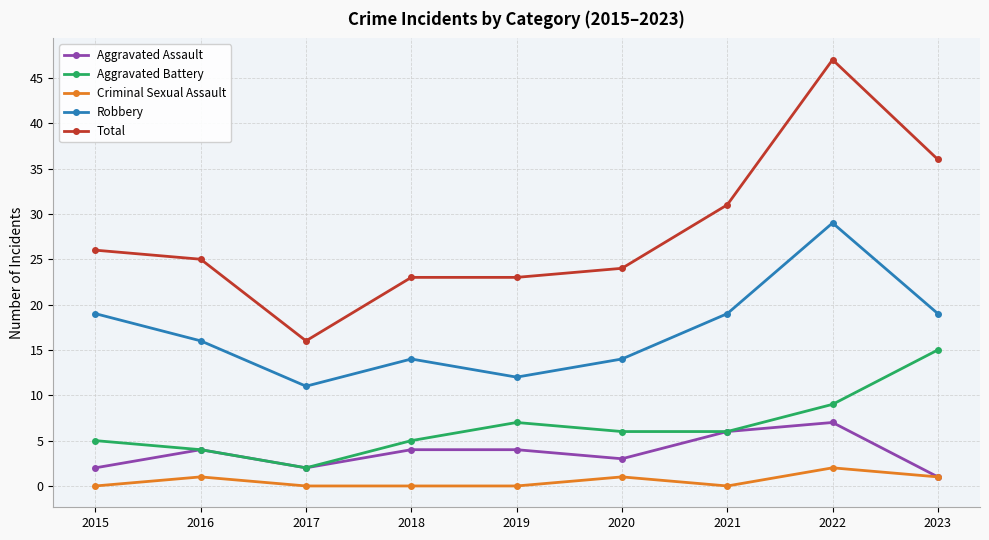

At which category does Criminal Sexual Assault reach its first local peak?

2016